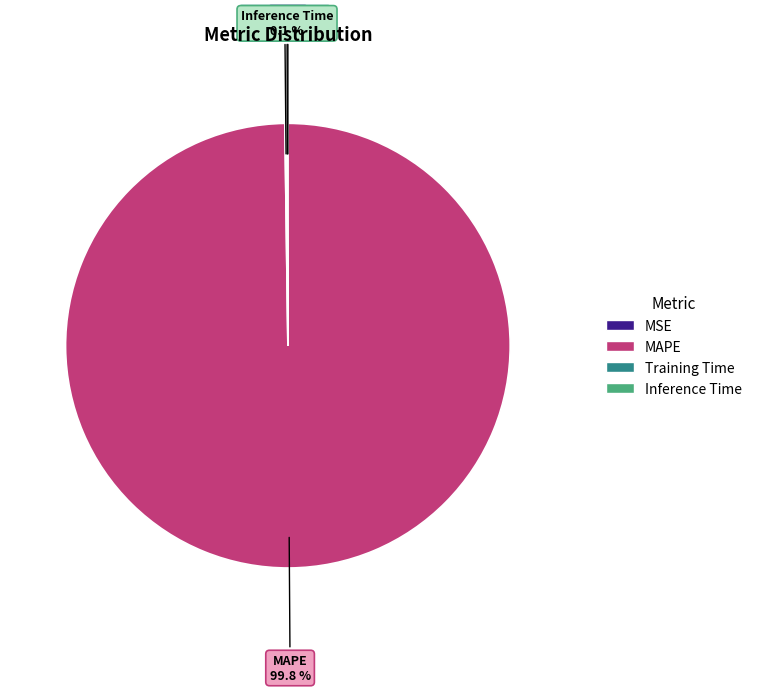

Does any single category account for the majority?

Yes